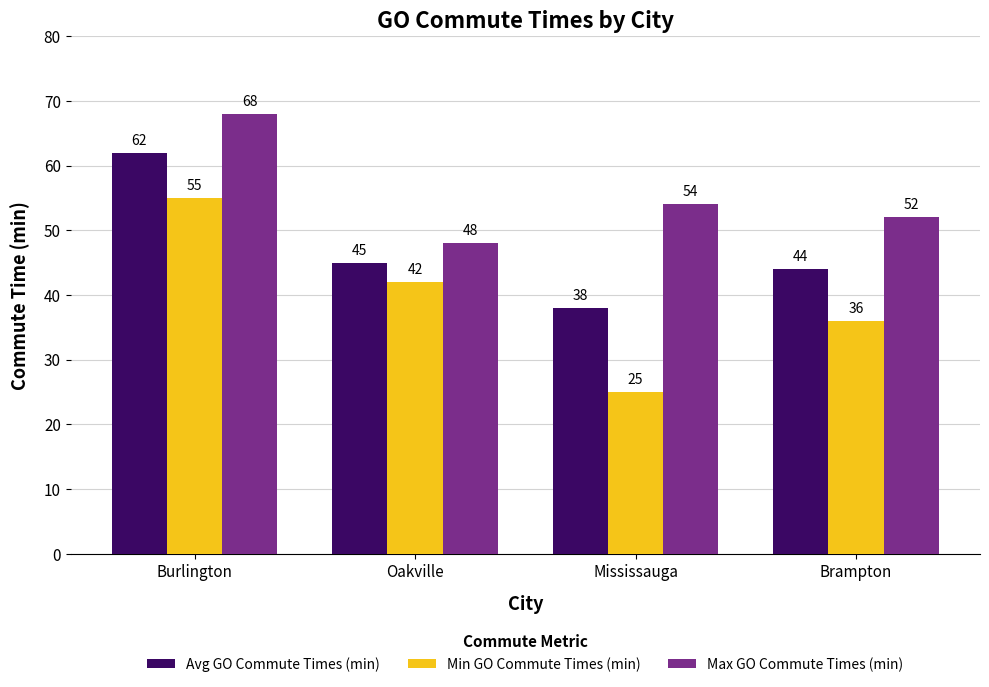

Reading left to right, list all the values displayed in this chart.

Avg GO Commute Times (min): Burlington=62	Oakville=45	Mississauga=38	Brampton=44
Min GO Commute Times (min): Burlington=55	Oakville=42	Mississauga=25	Brampton=36
Max GO Commute Times (min): Burlington=68	Oakville=48	Mississauga=54	Brampton=52